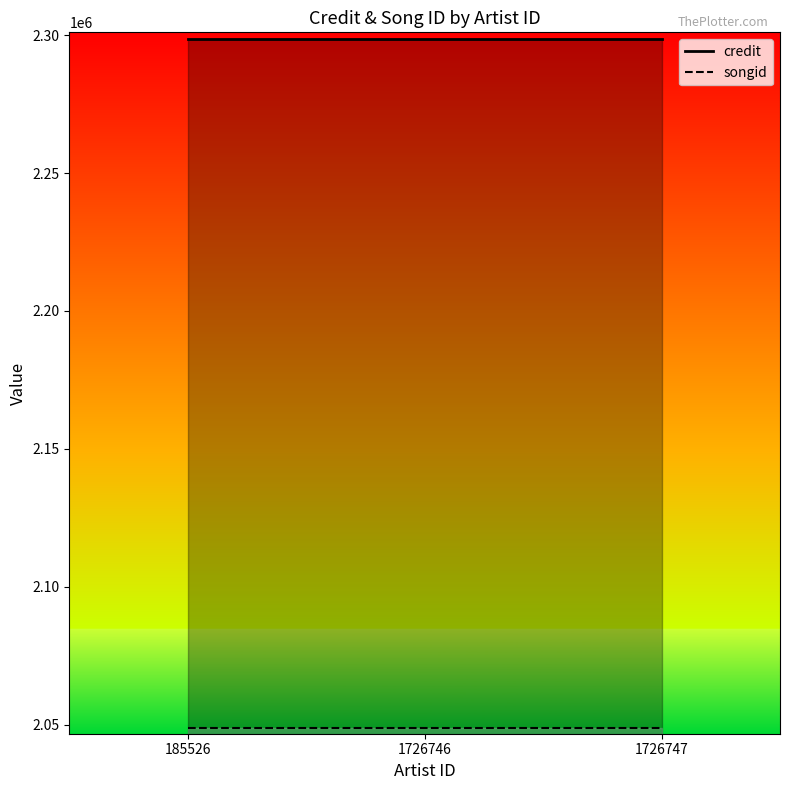

What is the sum of all songid values?

6146385